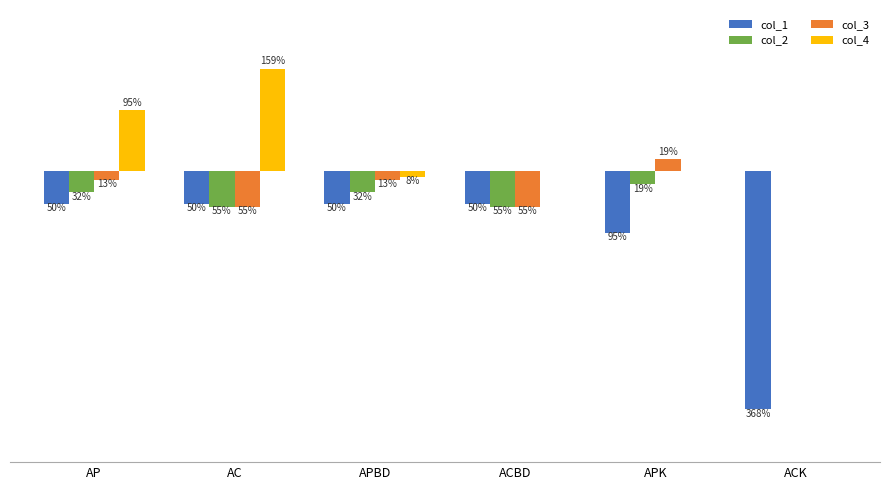

Are the bars grouped side by side (vs. stacked)?

Yes